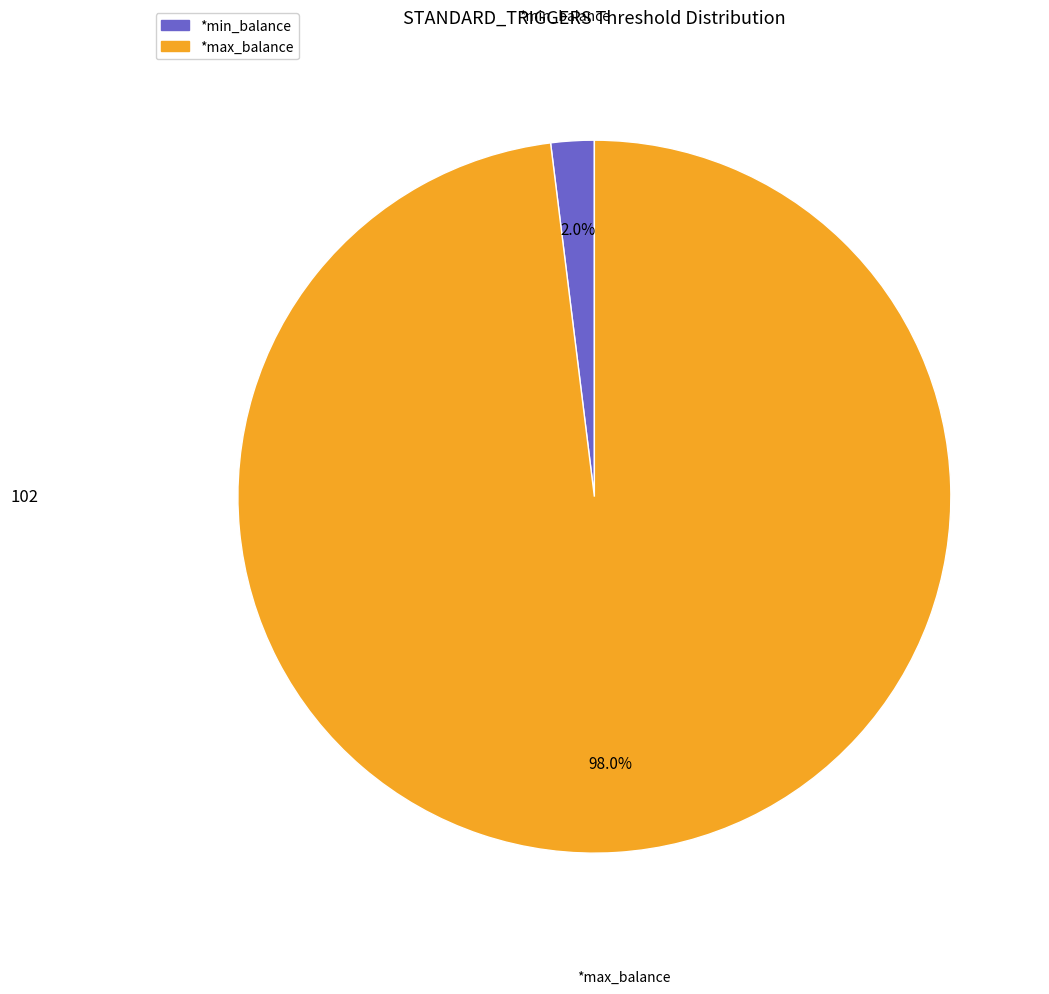

Between *max_balance and *min_balance, which is larger?

*max_balance